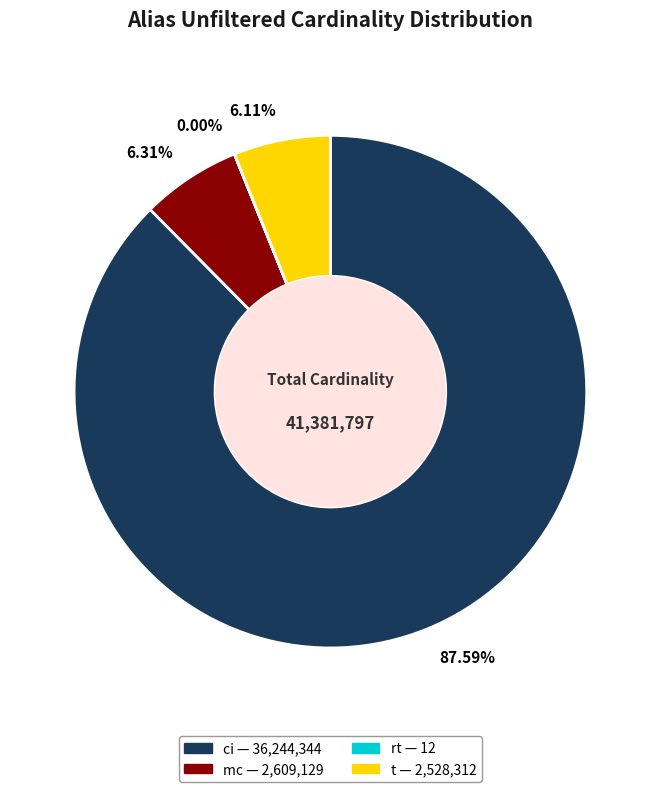

Combined, do mc and ci account for over 50%?

Yes